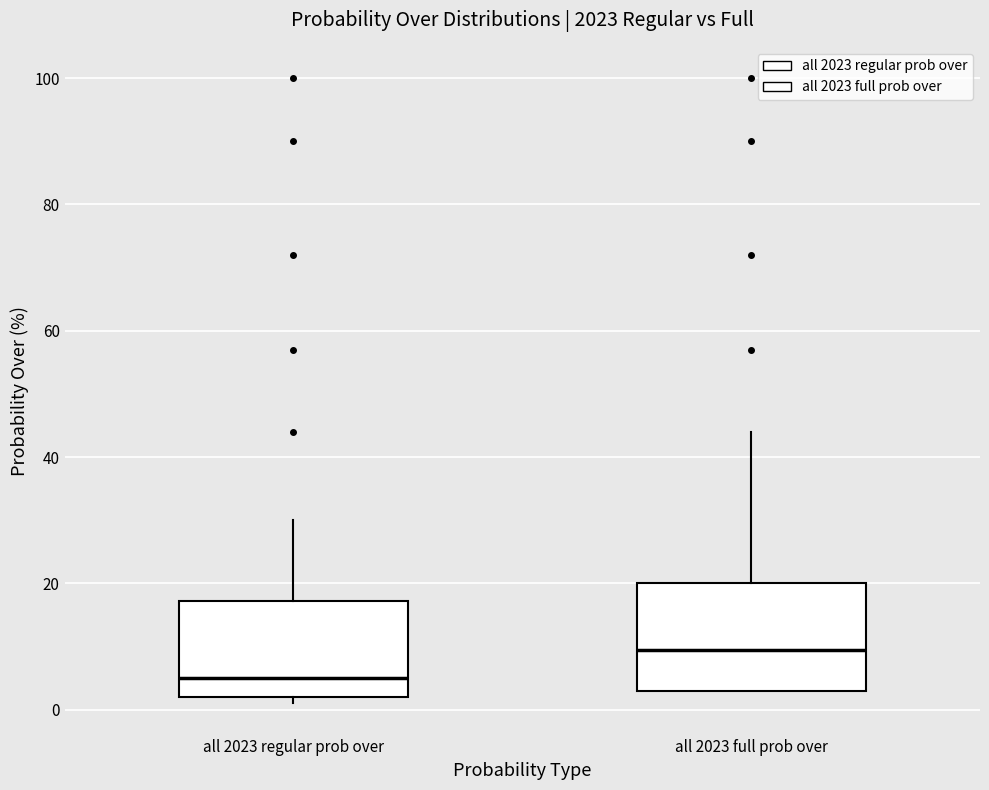

Reading left to right, read every box against the y-axis: the position of its median line, the range the box covers, and the ends of its whiskers. The values are not printed on the chart, so give them approximately, as read against the axis.

all 2023 regular prob over: median 6, box 2 to 18, whiskers 2 (just below the box's lower edge) to 30
all 2023 full prob over: median 10, box 4 to 20, whiskers 4 to 44